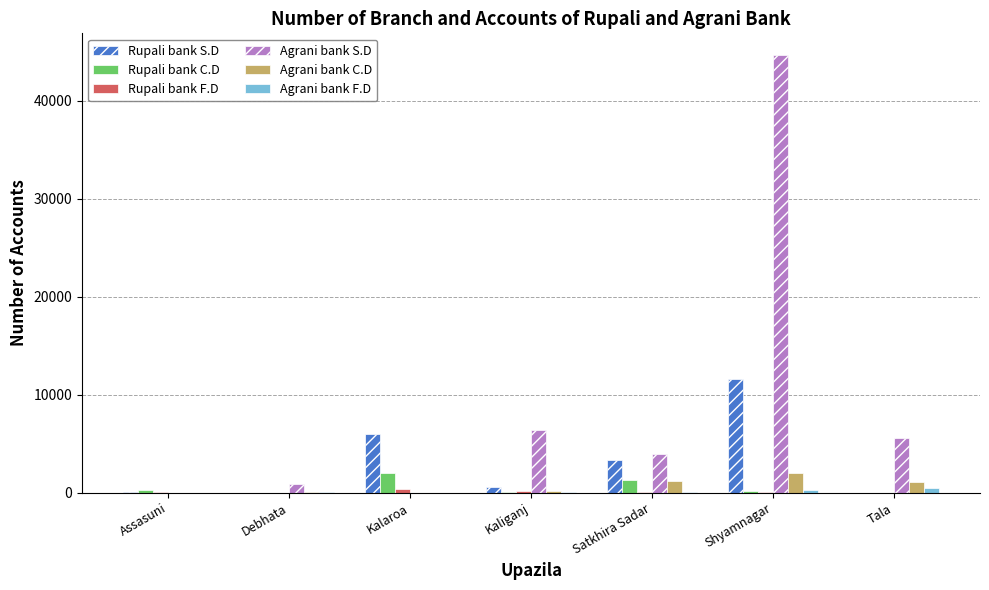

Are the bars horizontal?

No